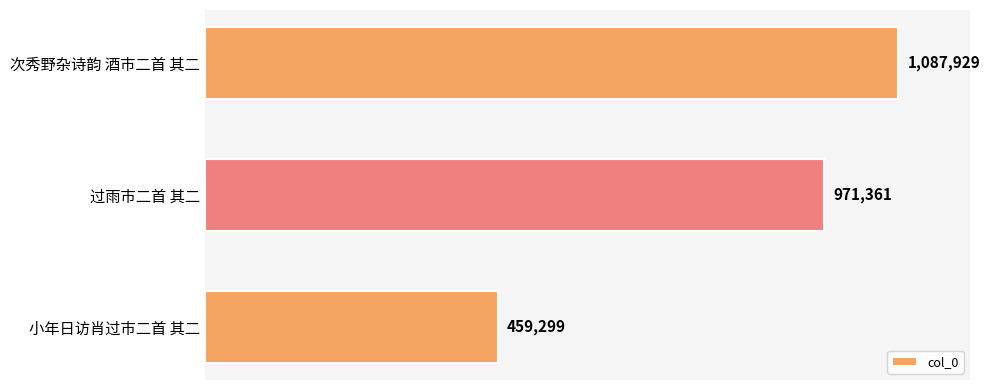

What is the minimum value shown in the chart?

459299